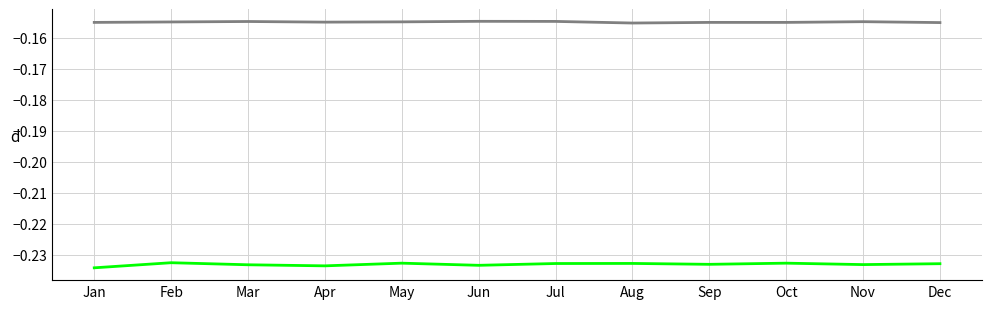

What is the total value across all series at Jul?

-0.4